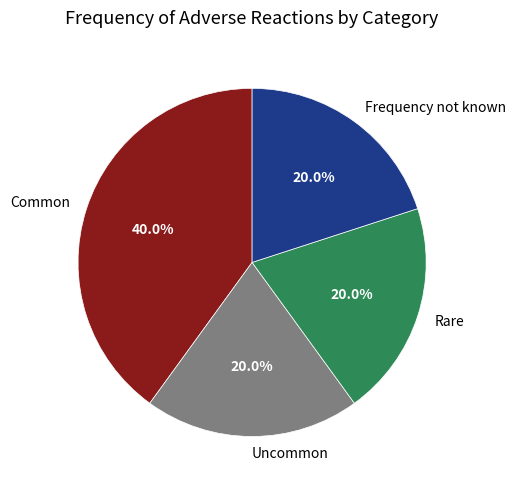

To the nearest percent, what is the combined percentage of Frequency not known and Uncommon?

40%